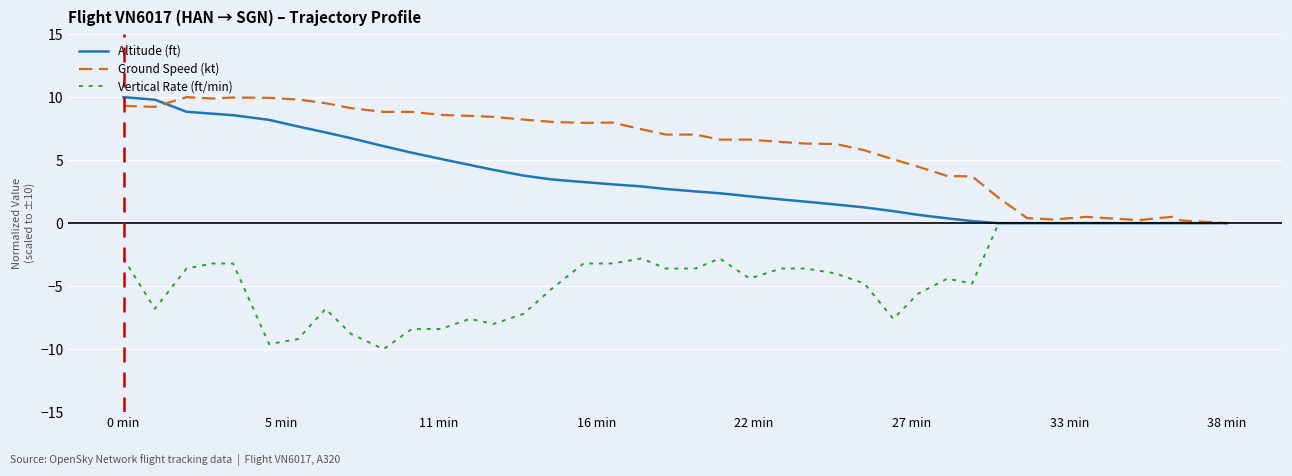

Rank the series by their average value, from highest to lowest.

Ground Speed (kt), Altitude (ft), Vertical Rate (ft/min)